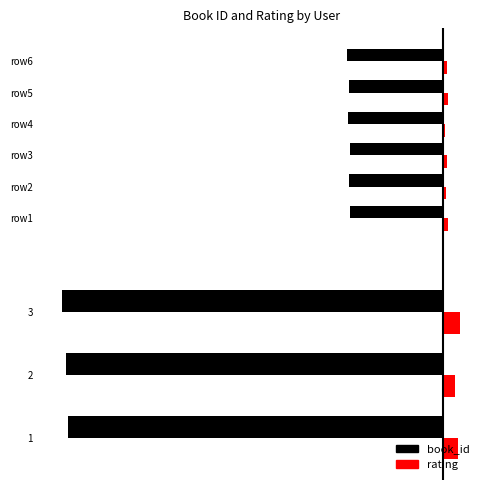

What is the highest value of the book_id series?

-203